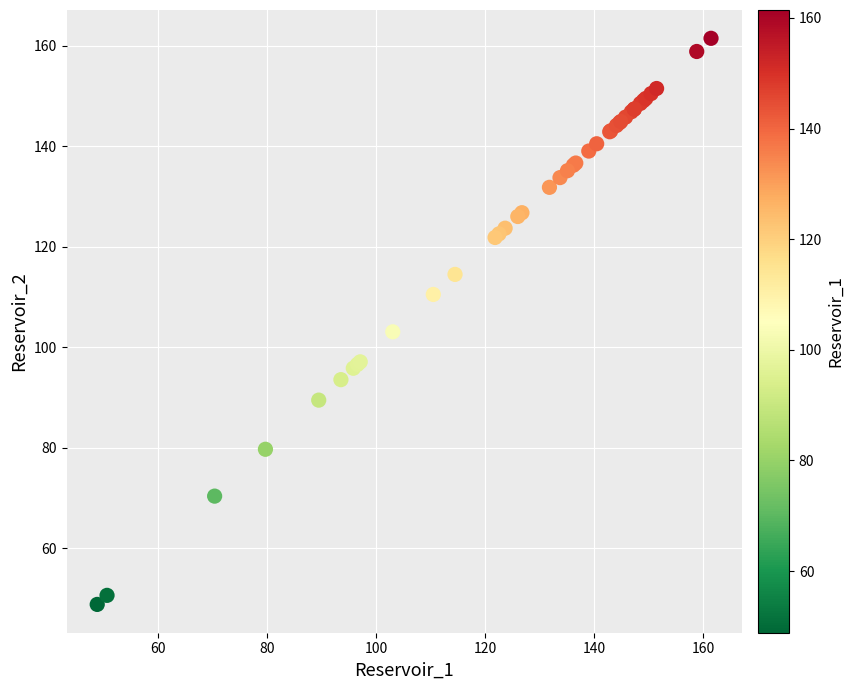

What Y value in the scatter plot is closest to 105?

103.1